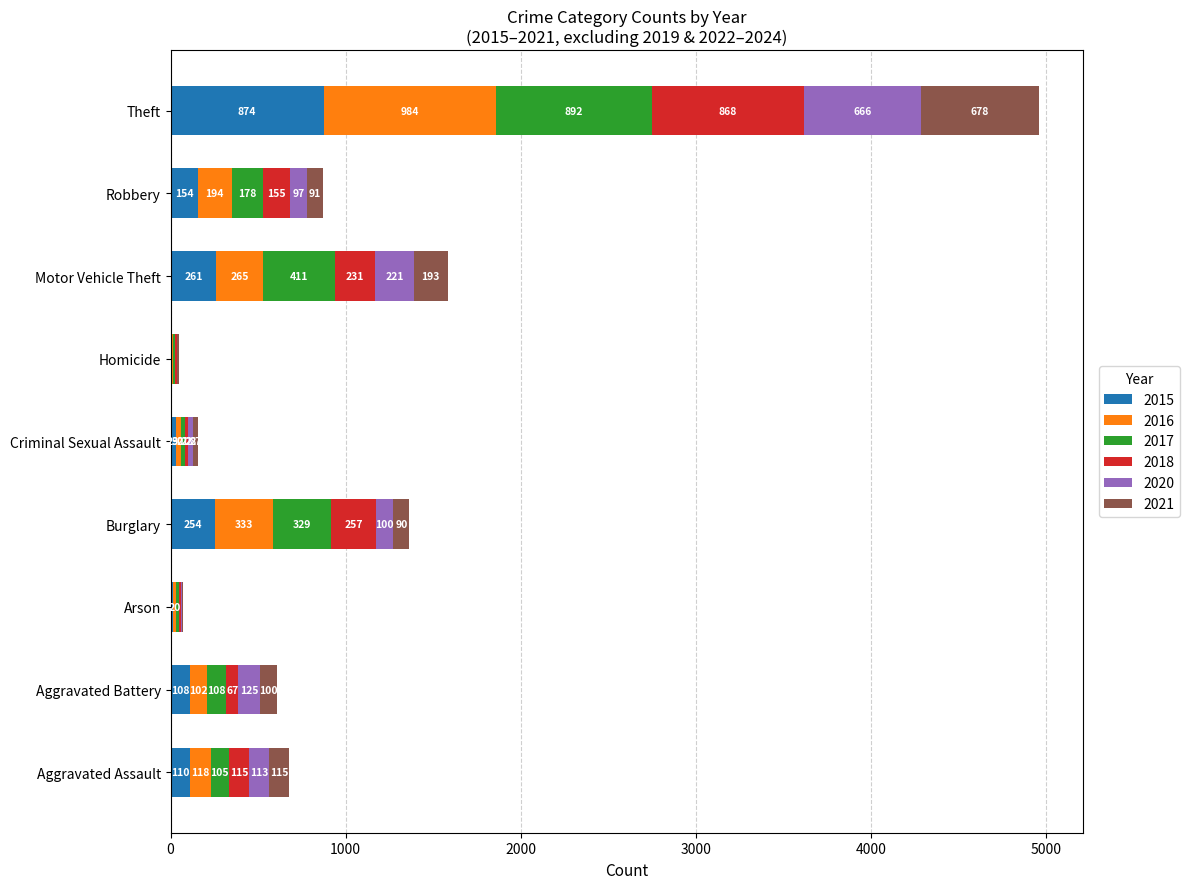

What is the sum of all 2015 values?

1812